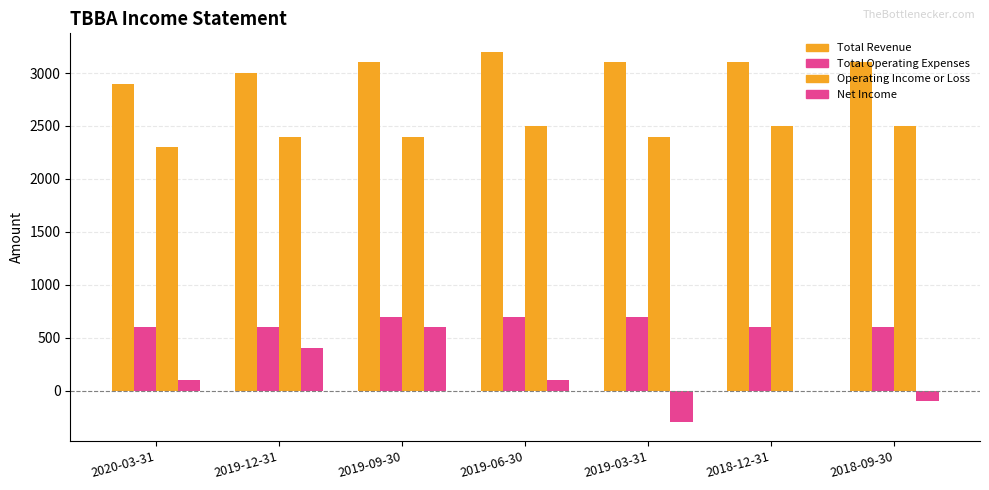

Which series has the widest spread of values?

Net Income